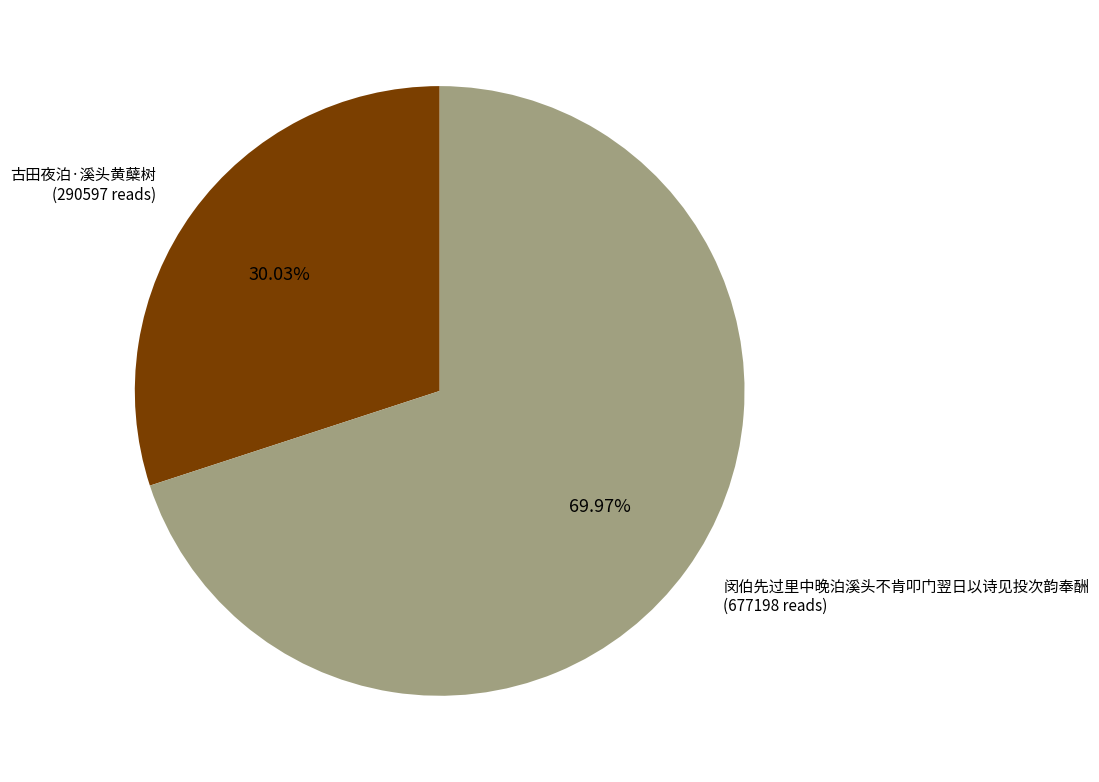

Is there any slice that represents more than half of the pie?

Yes